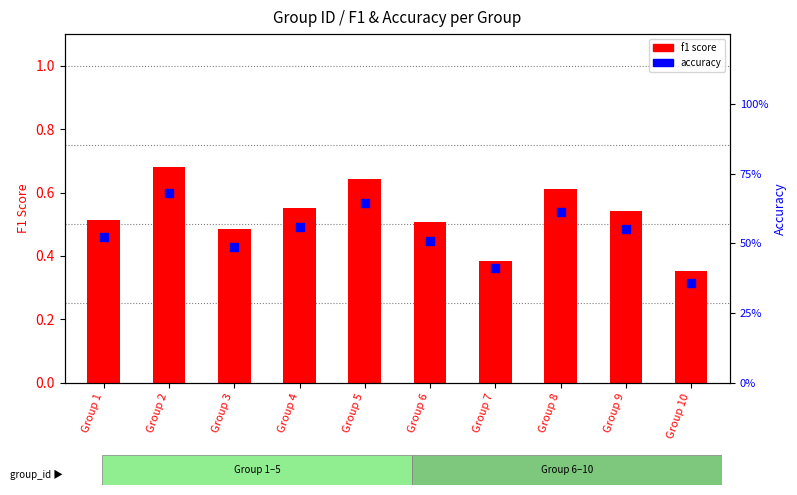

At how many categories does at least one series exceed 0?

10